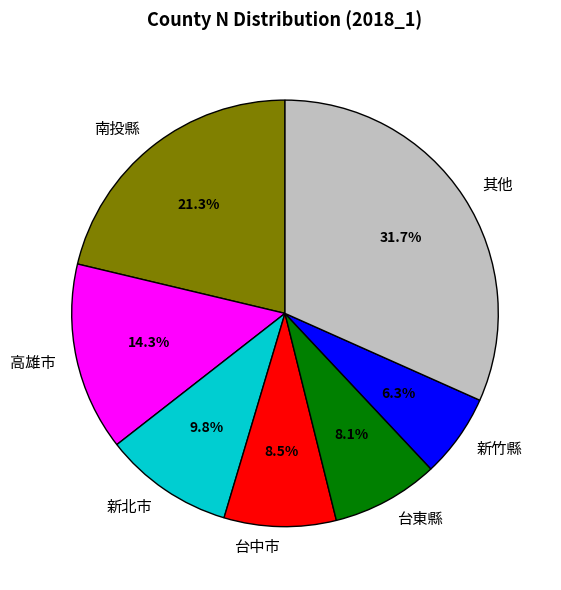

Which slice is the largest?

其他